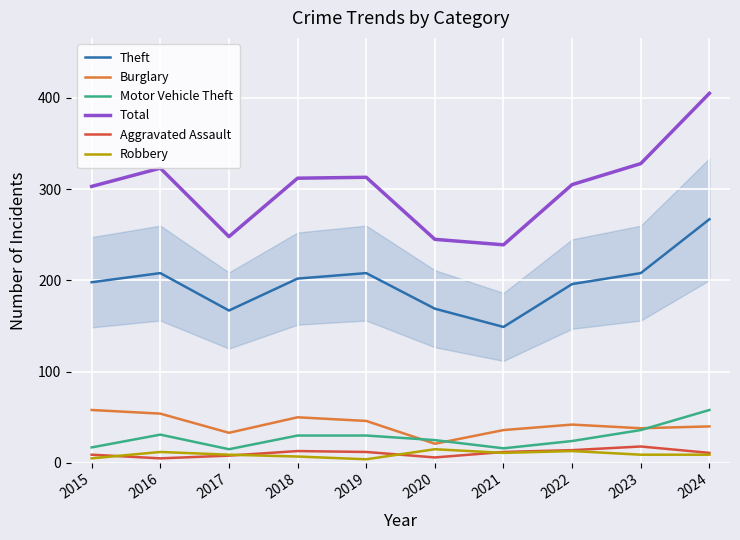

True or false: Theft and Motor Vehicle Theft intersect in this chart.

False